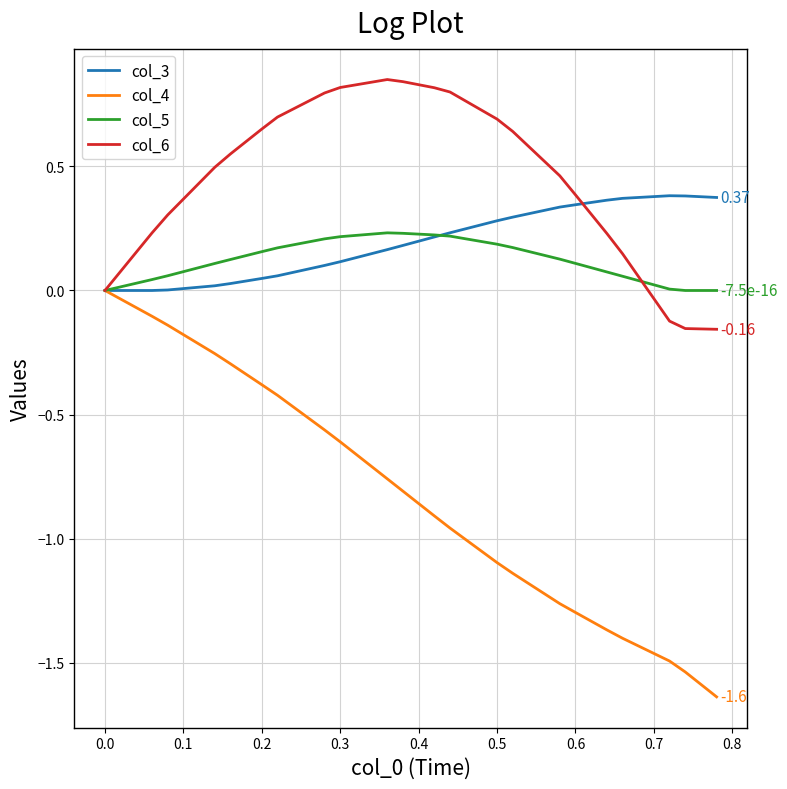

Which series has the largest total across all categories?

col_6